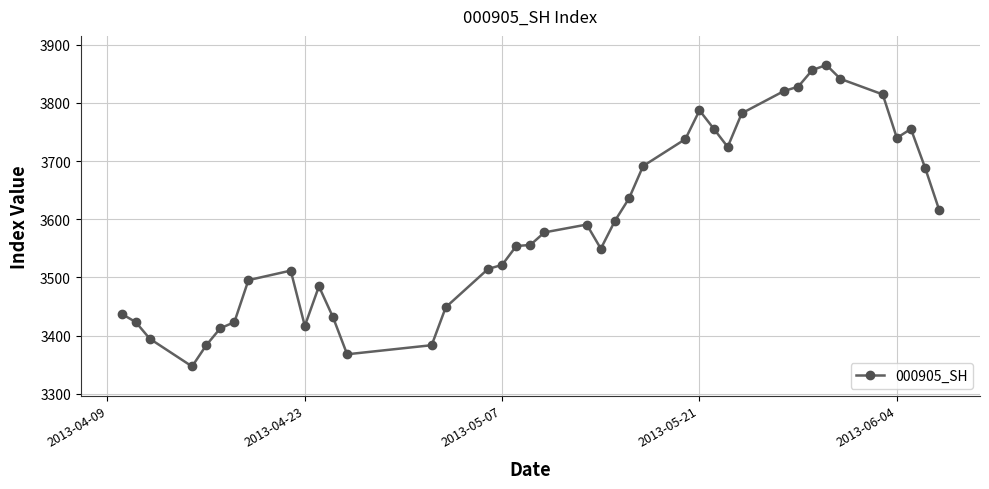

How many values are below 3577?

20